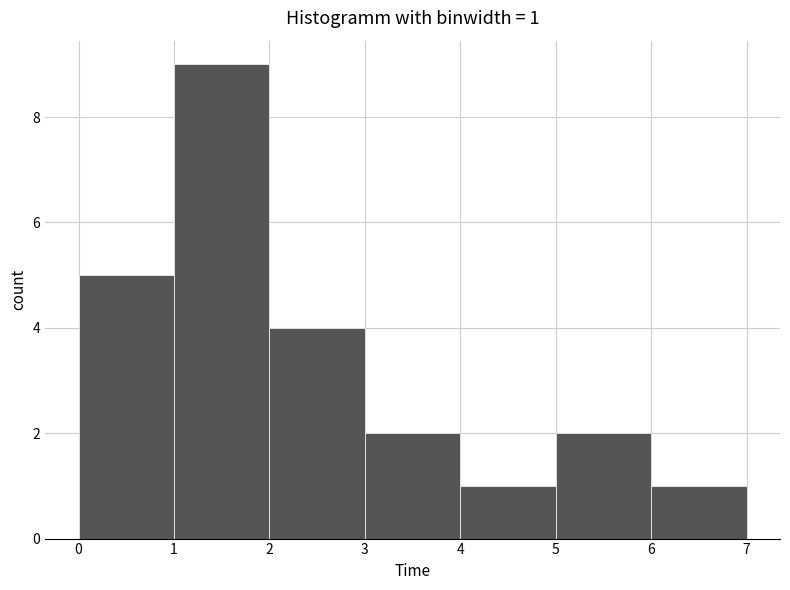

Which range on the x-axis has the tallest bar?

1 to 2